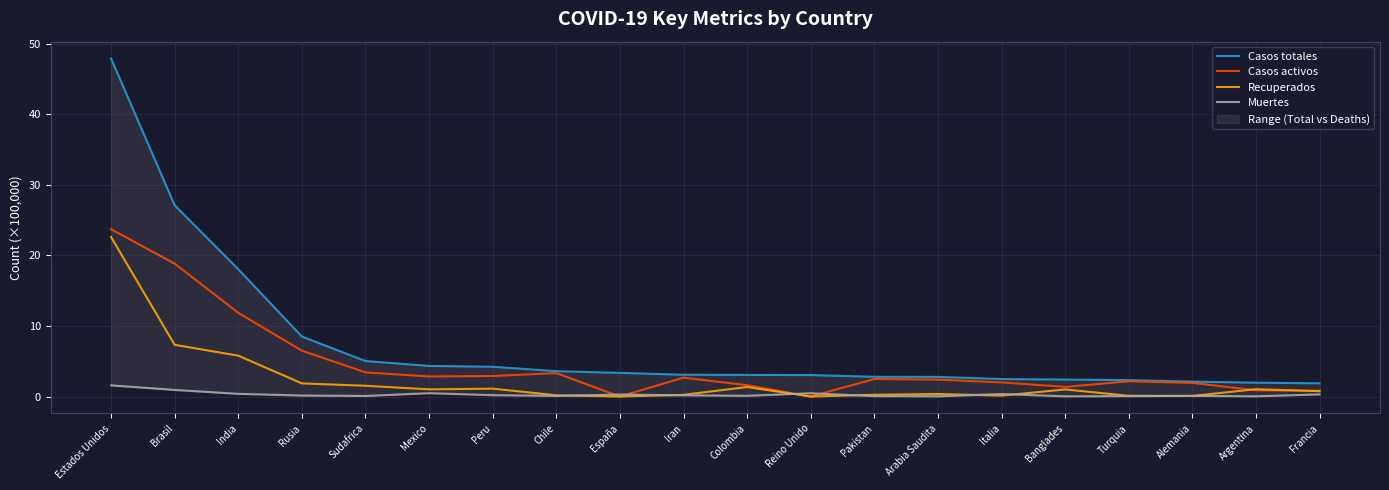

In Casos activos, how many points are higher than both neighbors (excluding endpoints)?

4